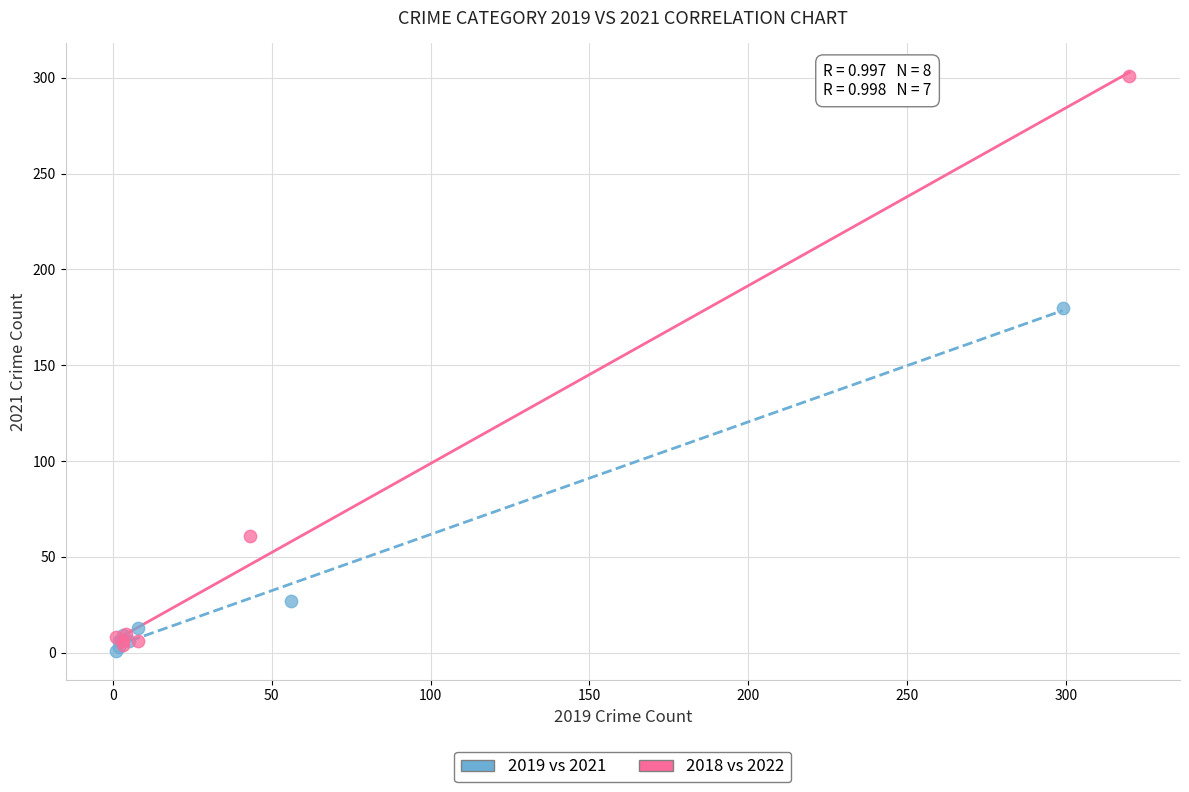

Which series contains the highest Y value?

2018 vs 2022